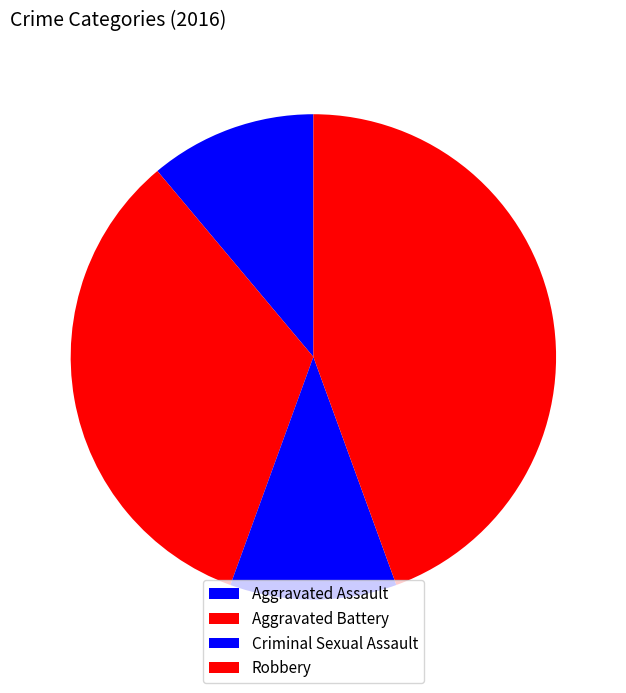

Which slice is the largest?

Robbery